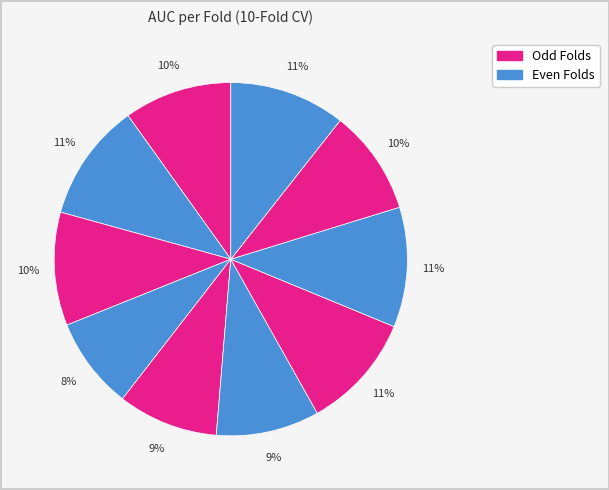

Count the number of slices in the pie.

10